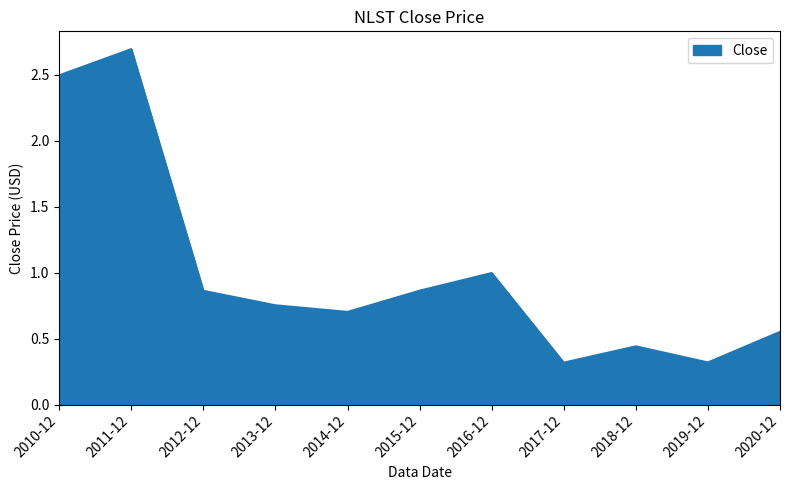

What is the minimum value shown in the chart?

0.3